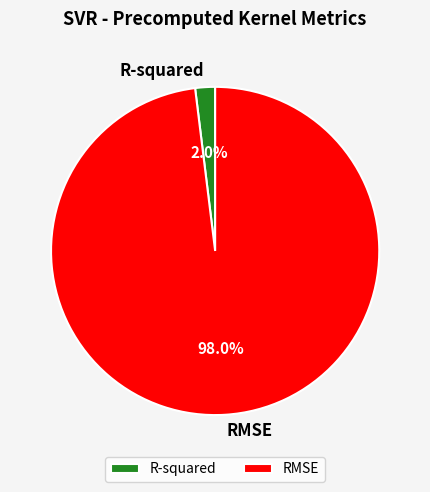

Is there a majority slice in this chart?

Yes